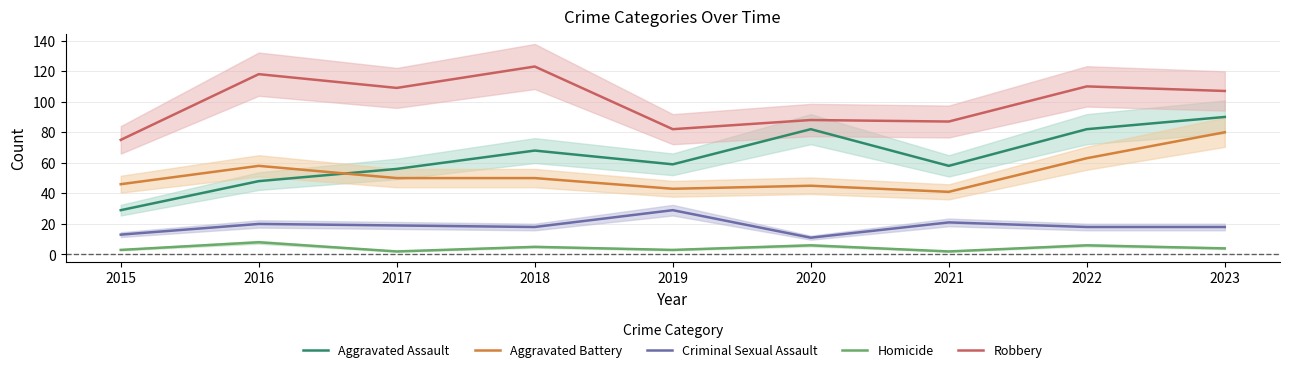

Which series has the largest range (max minus min)?

Aggravated Assault